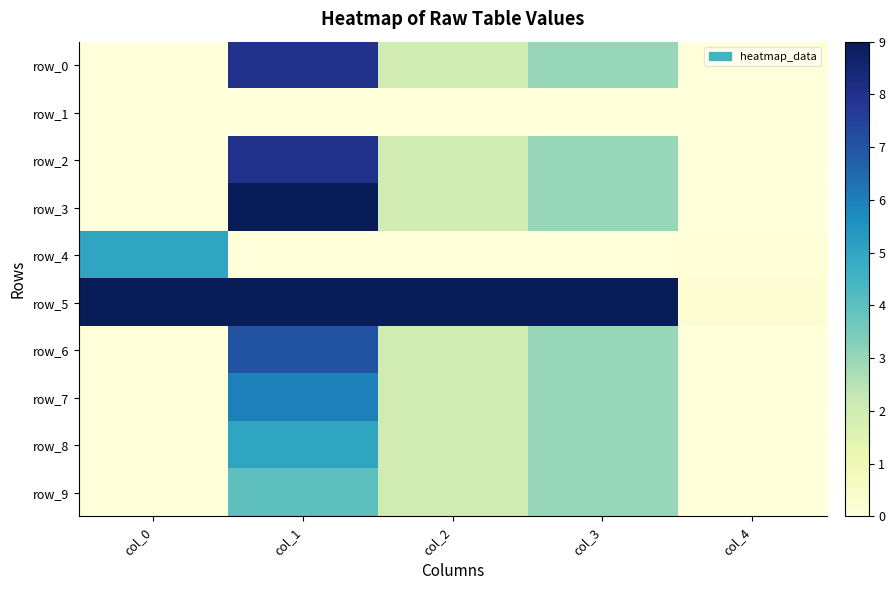

What is the sum of all row_9 values?

9.0